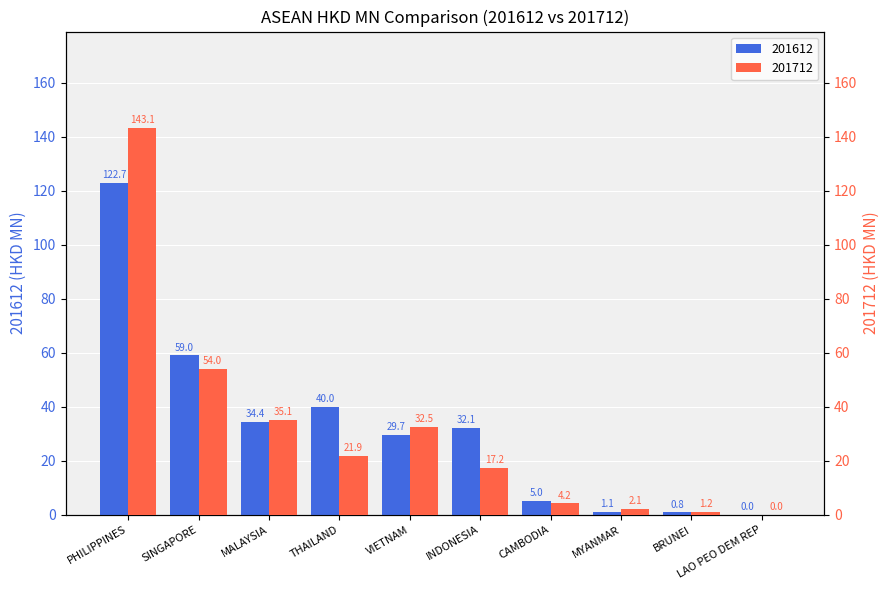

At LAO PEO DEM REP, list the series in order from largest to smallest.

201612, 201712